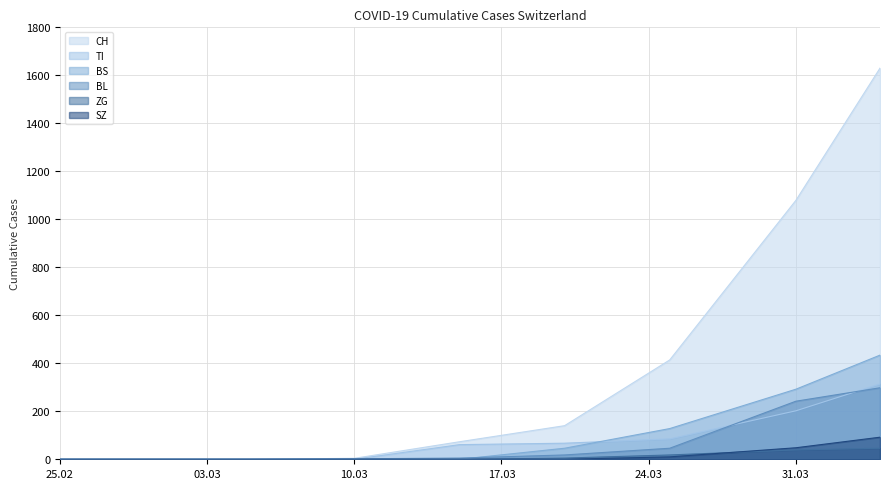

What is the average value of the ZG series?

12